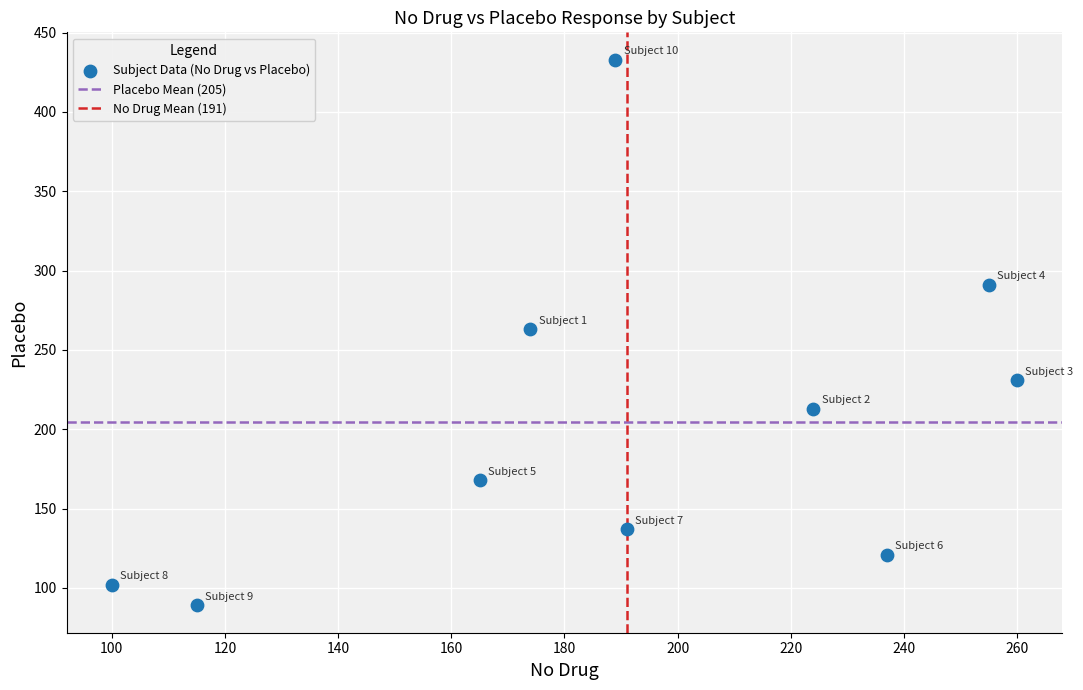

What is the range of Y values (max minus min)?

344